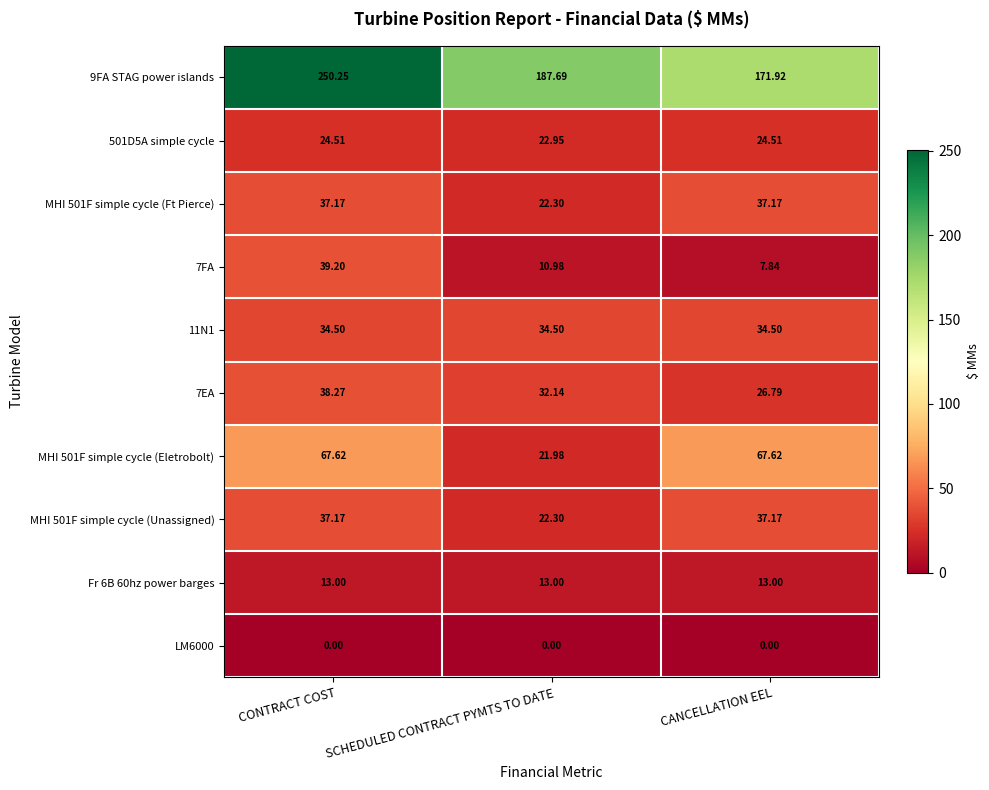

Count the number of categories in the chart.

3